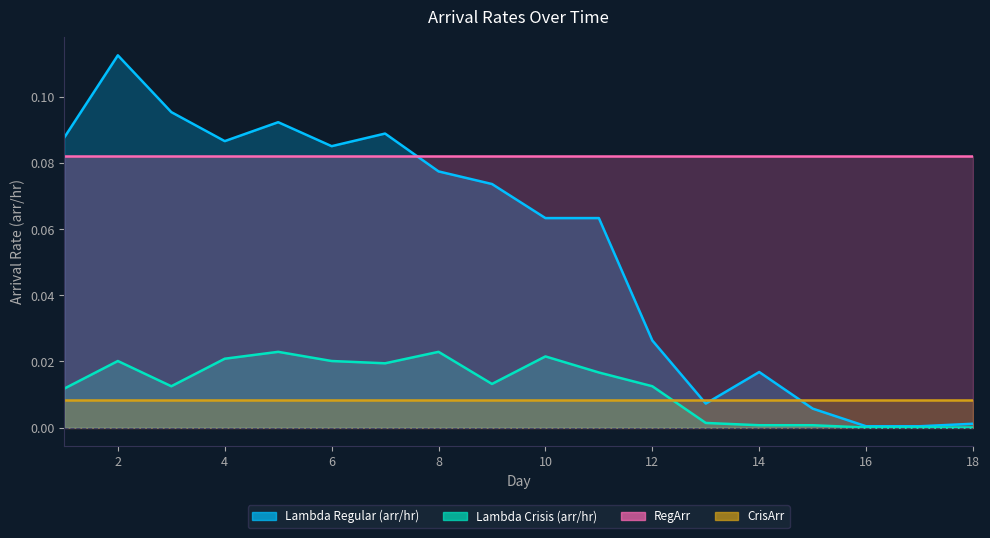

The Lambda Regular (arr/hr) series shows 0.0 at 1. True or false?

False